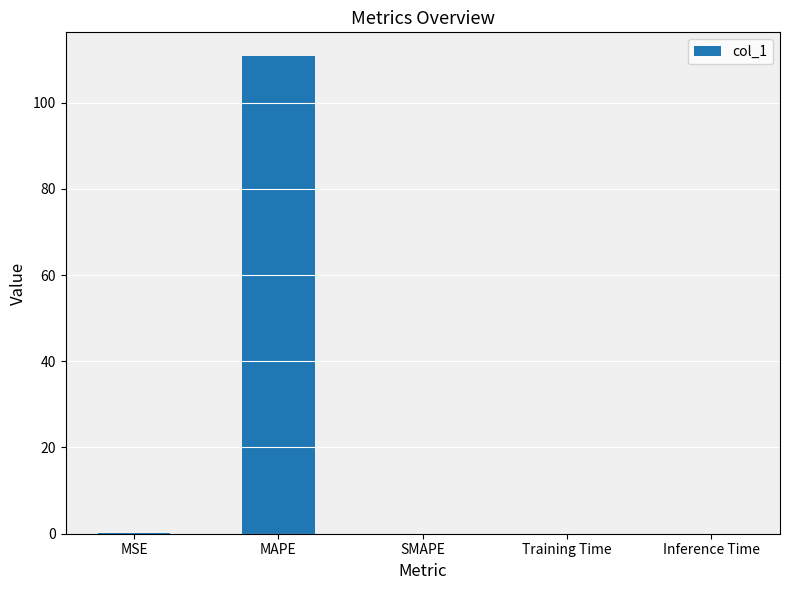

What is the sum of the values at MSE and MAPE?

110.9